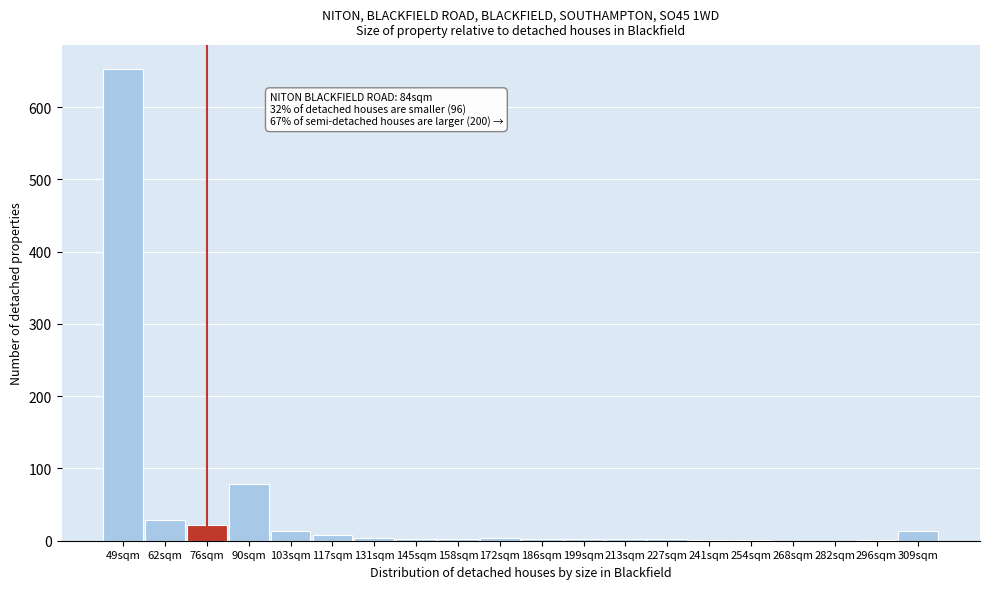

At which label is the value closest to 326?

90sqm